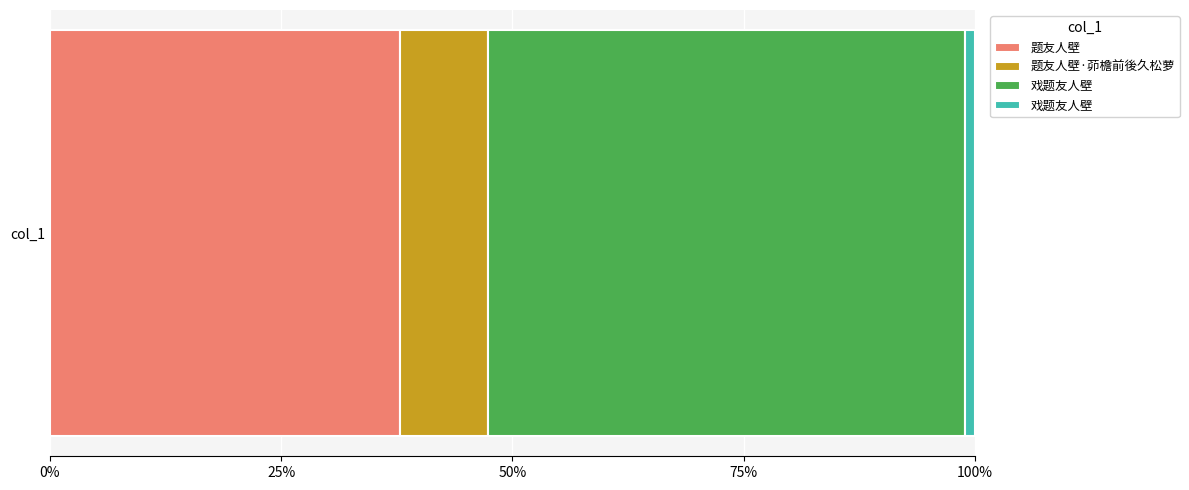

What is the change in value from 题友人壁 to 戏题友人壁?

+311639